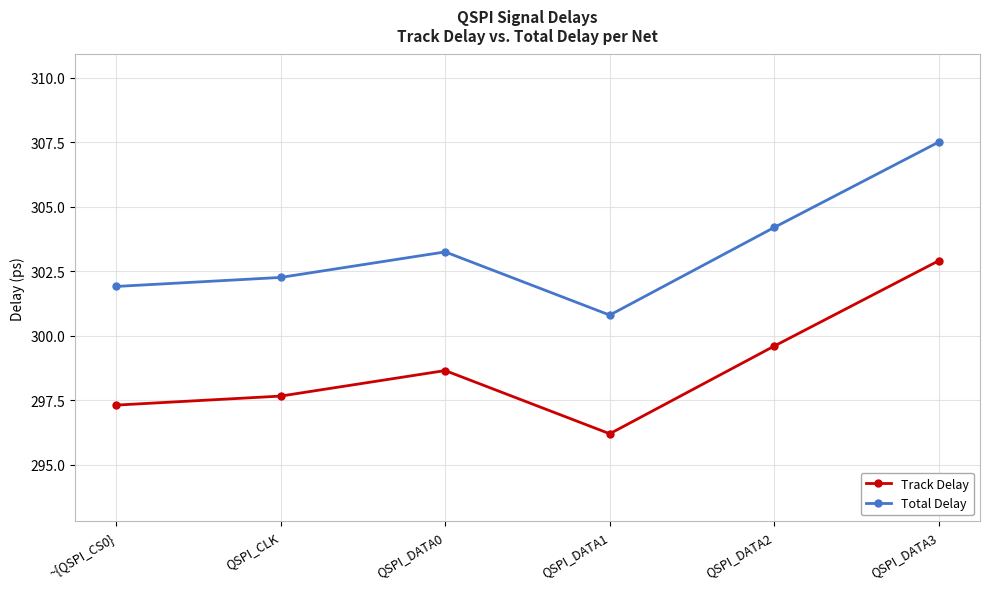

Rank the series by their maximum value, from lowest to highest.

Track Delay, Total Delay